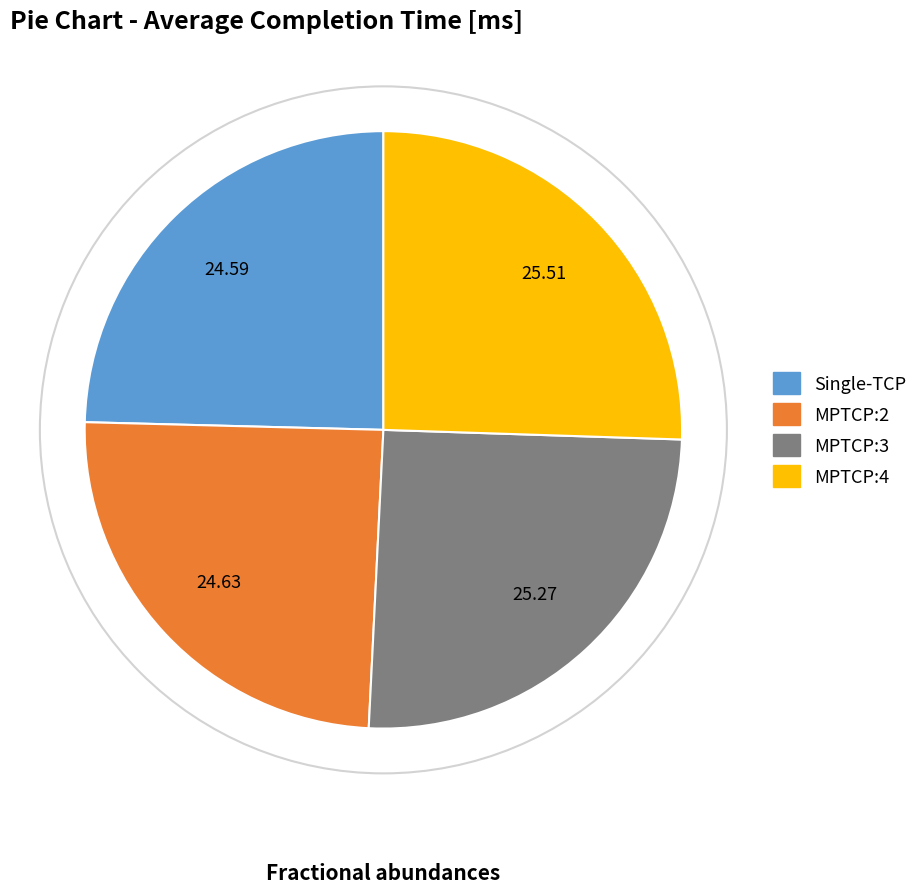

Is there any slice that represents more than half of the pie?

No